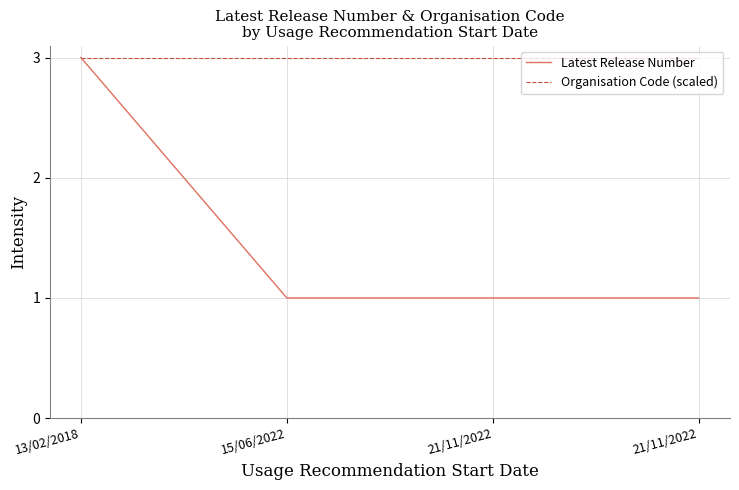

At how many categories does at least one series exceed 2?

4